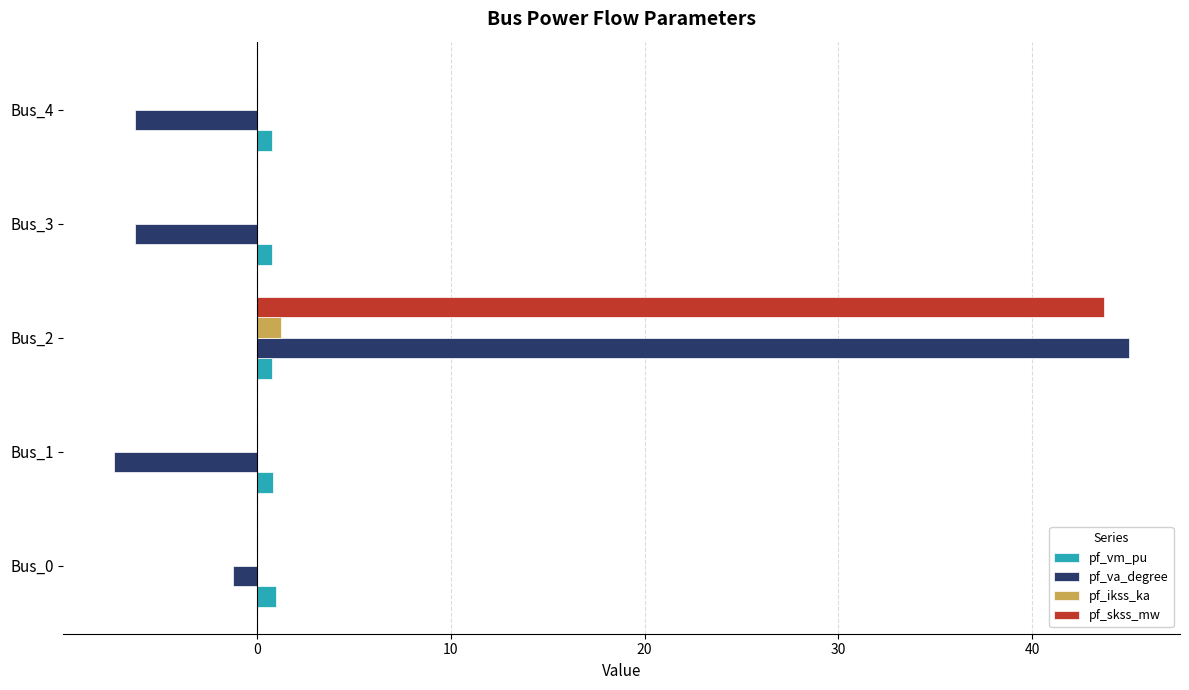

What is the sum of all pf_vm_pu values?

4.2